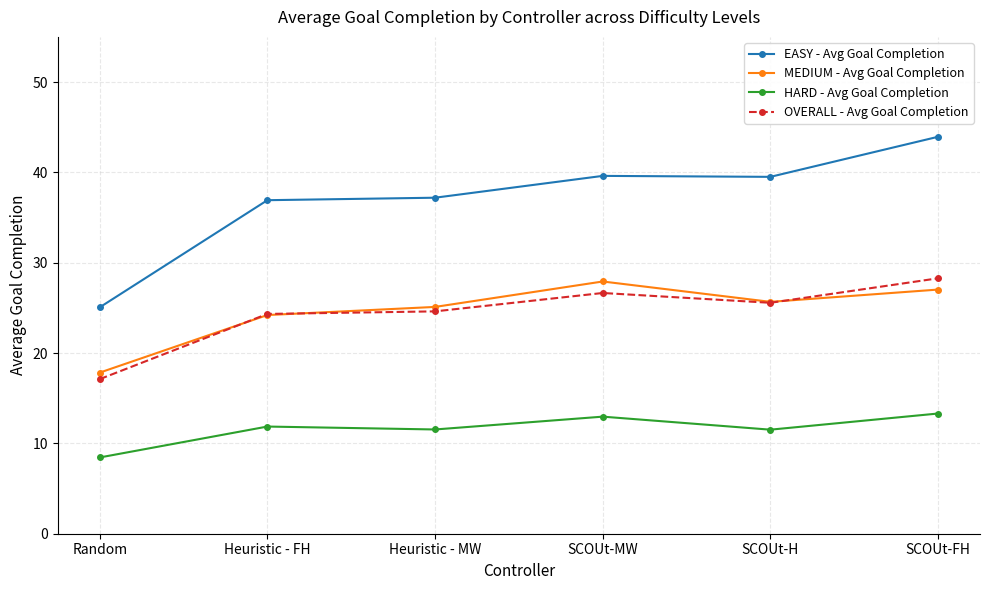

What is the smallest value displayed?

8.4